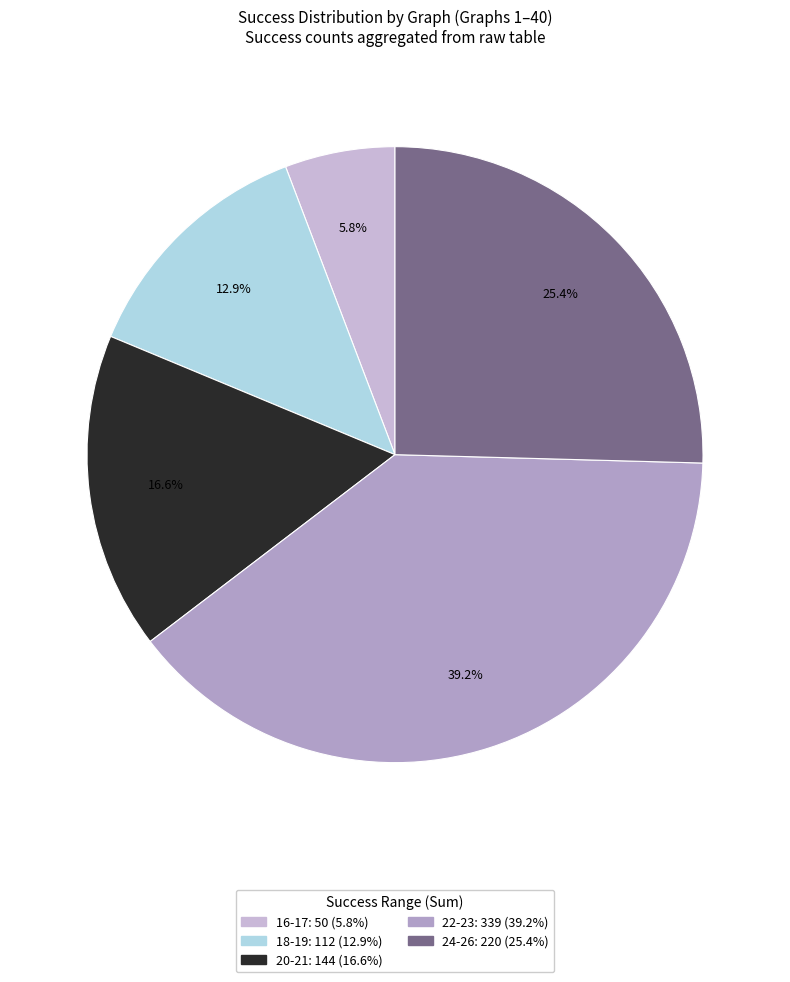

How many segments does this pie chart have?

5